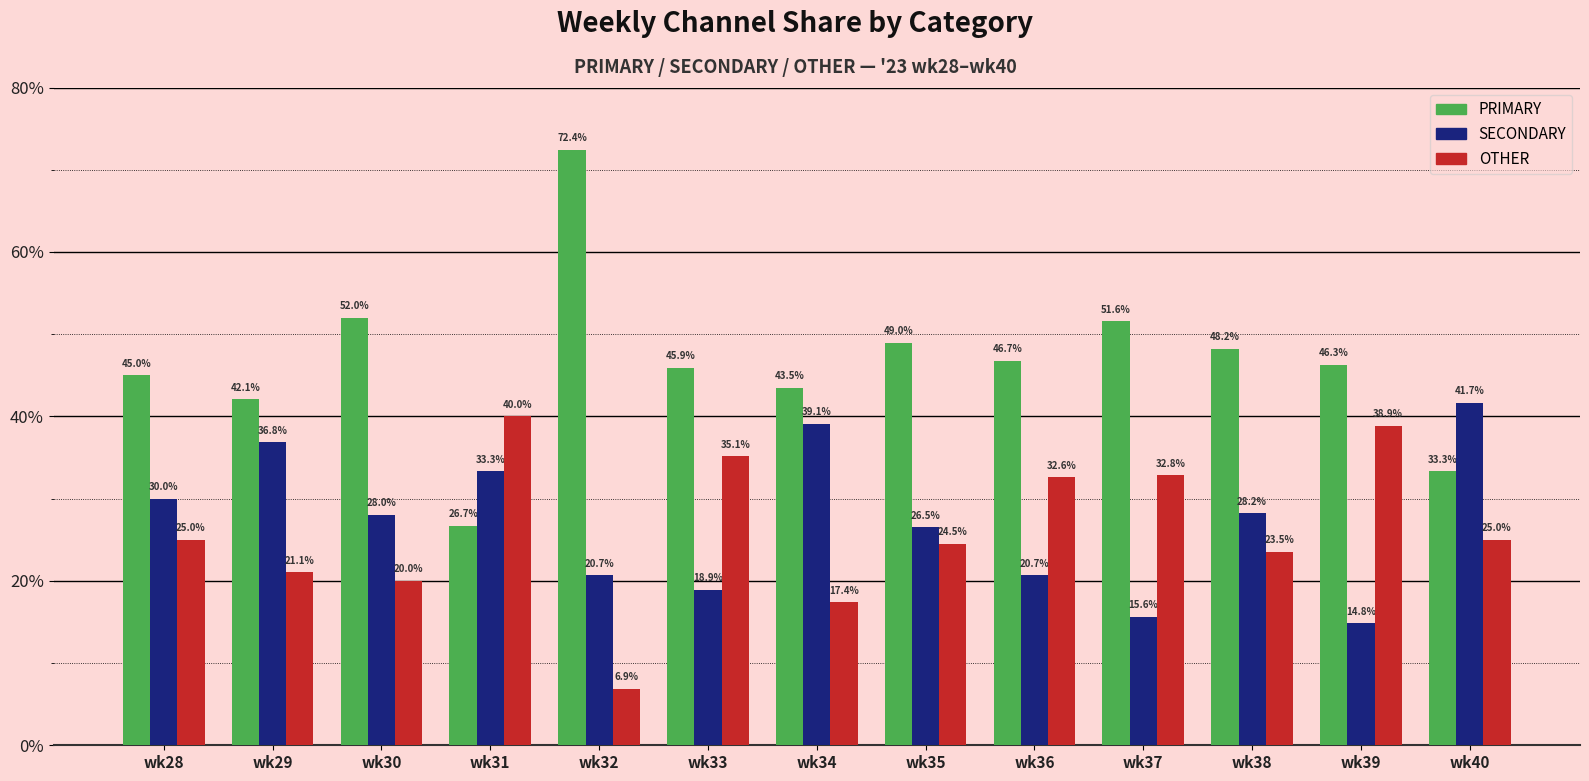

Reading left to right, transcribe all the data shown in this chart.

PRIMARY: wk28=45.0	wk29=42.1	wk30=52.0	wk31=26.7	wk32=72.4	wk33=45.9	wk34=43.5	wk35=49.0	wk36=46.7	wk37=51.6	wk38=48.2	wk39=46.3	wk40=33.3
SECONDARY: wk28=30.0	wk29=36.8	wk30=28.0	wk31=33.3	wk32=20.7	wk33=18.9	wk34=39.1	wk35=26.5	wk36=20.7	wk37=15.6	wk38=28.2	wk39=14.8	wk40=41.7
OTHER: wk28=25.0	wk29=21.1	wk30=20.0	wk31=40.0	wk32=6.9	wk33=35.1	wk34=17.4	wk35=24.5	wk36=32.6	wk37=32.8	wk38=23.5	wk39=38.9	wk40=25.0